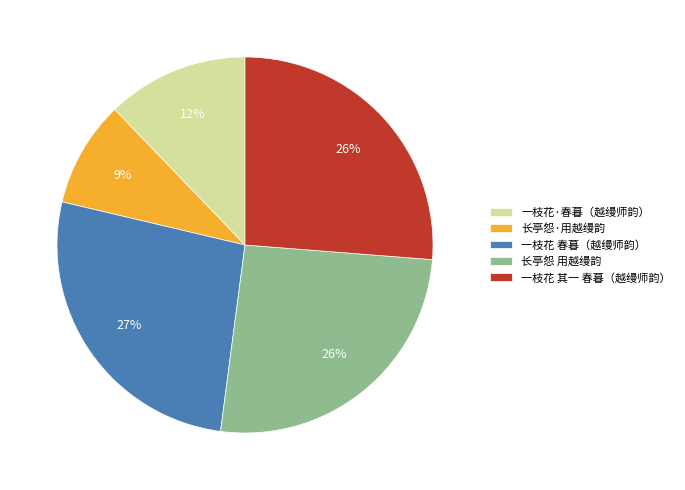

Which slice is the smallest?

长亭怨·用越缦韵